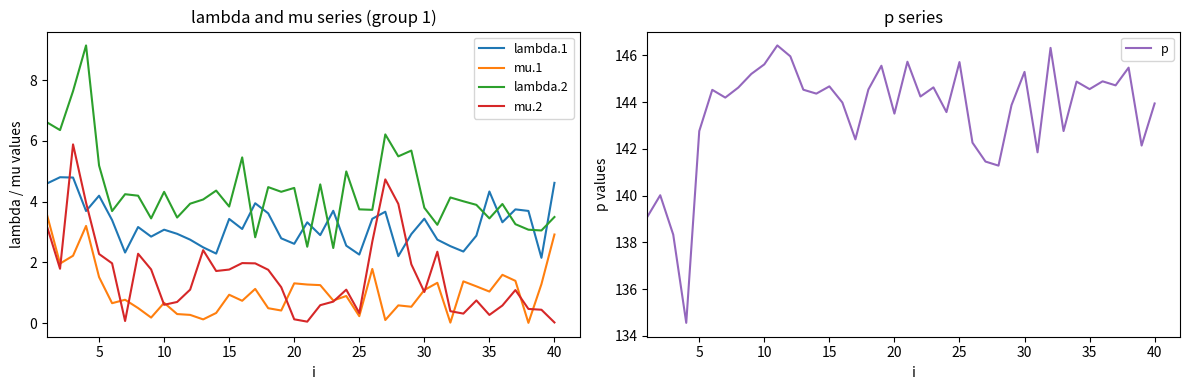

How many data points in mu.2 are less than 1?

16